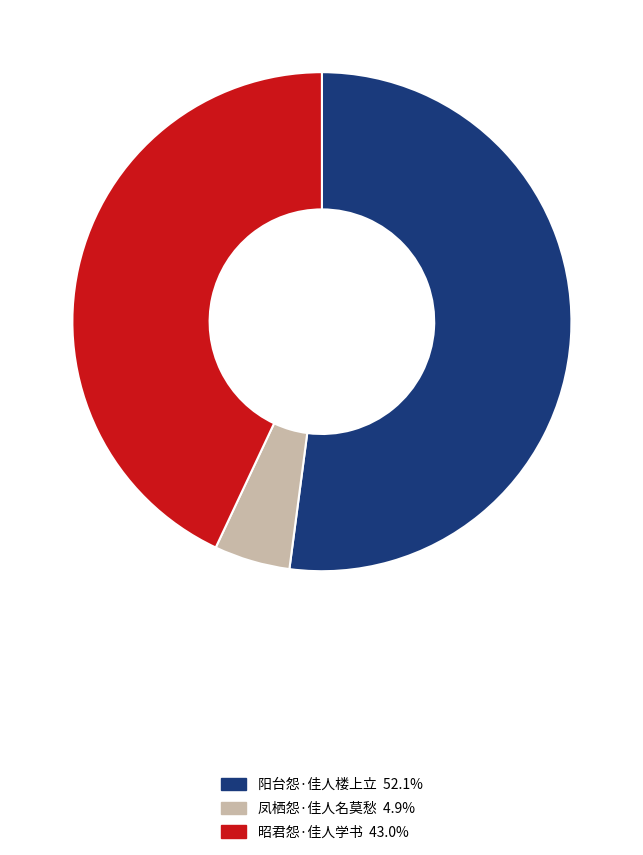

How many slices are in this pie chart?

3